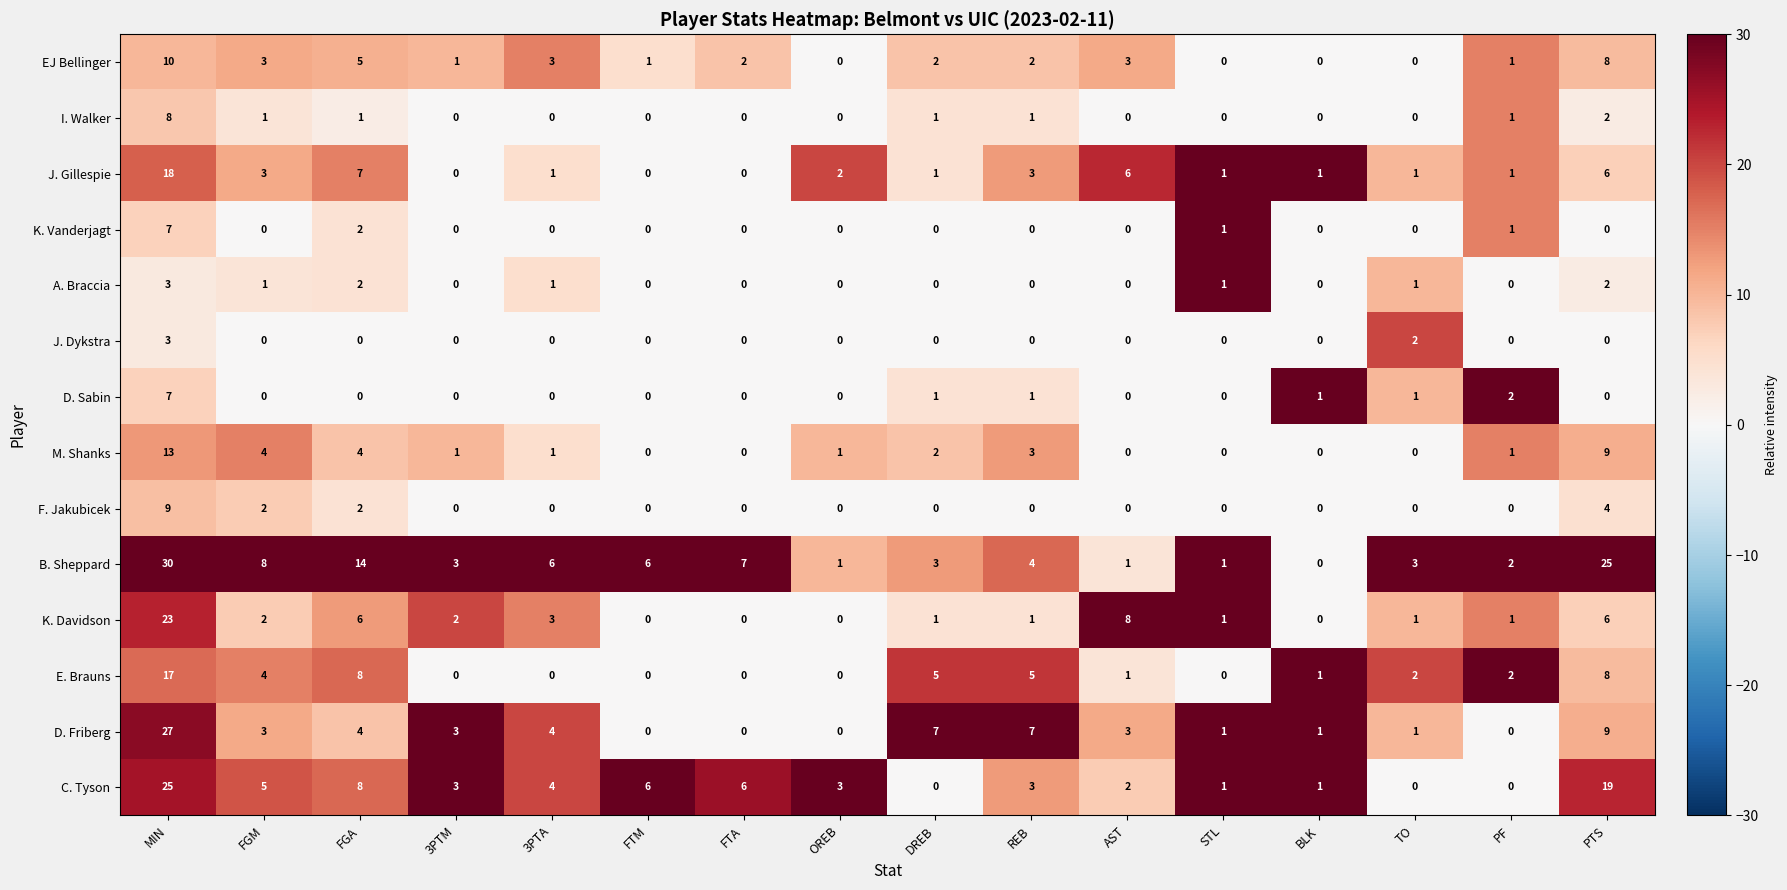

At which label is D. Friberg closest to 13?

PTS